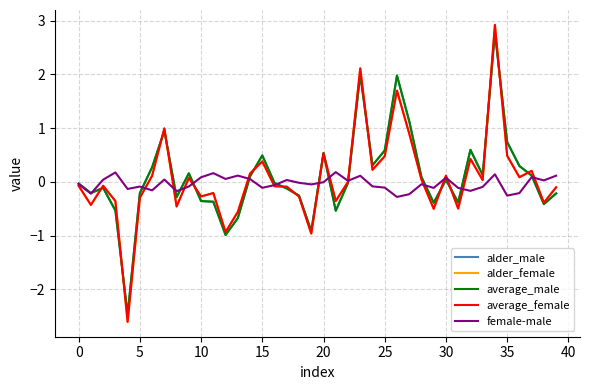

What is the maximum value for alder_female?

2.9